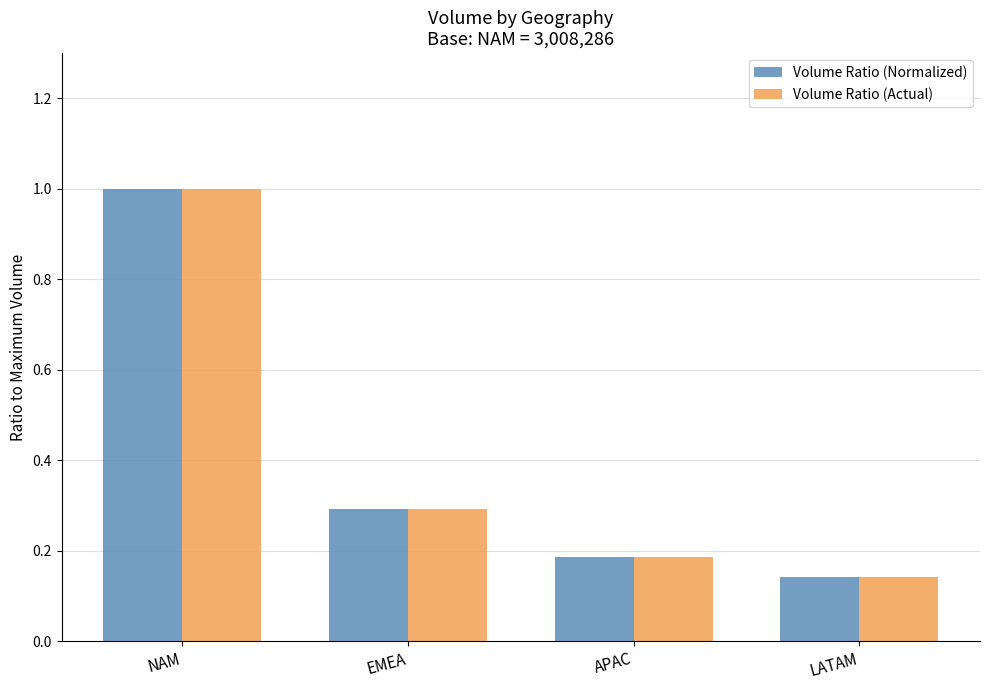

Count the number of data series in this chart.

2